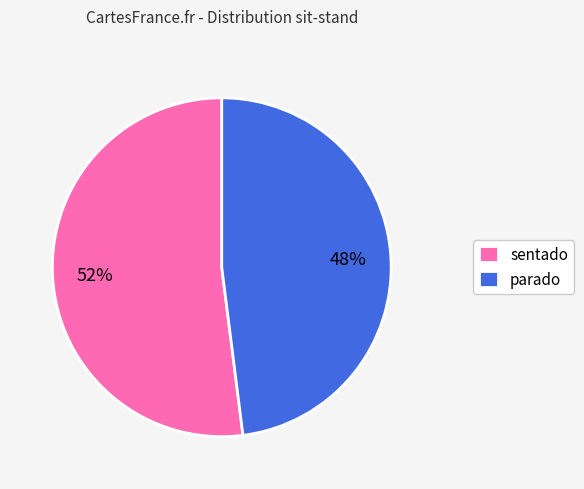

To the nearest percent, what is the difference between the sentado and parado slice percentages?

4%